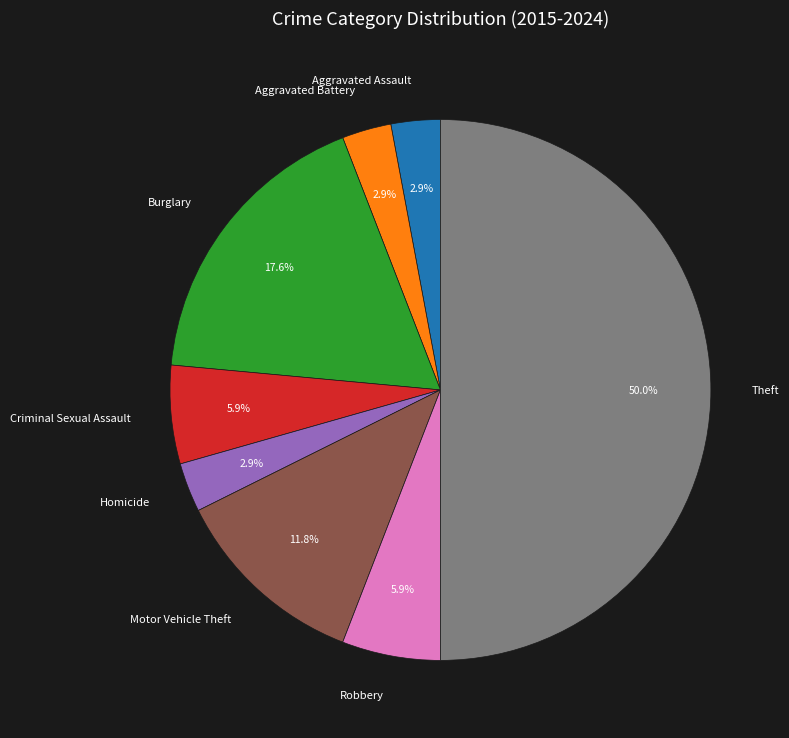

What percentage is NOT represented by Homicide?

97.1%